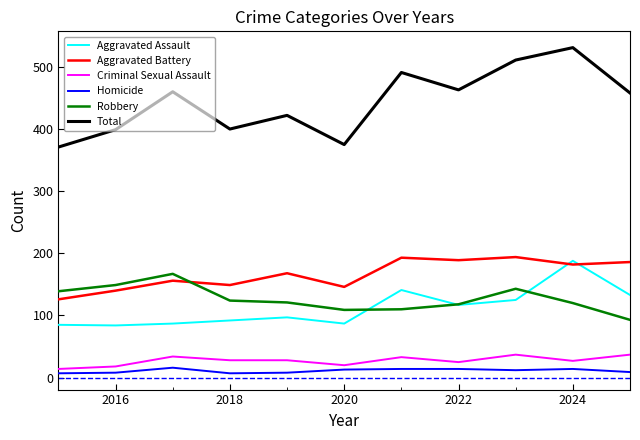

Which series has the largest range (max minus min)?

Total